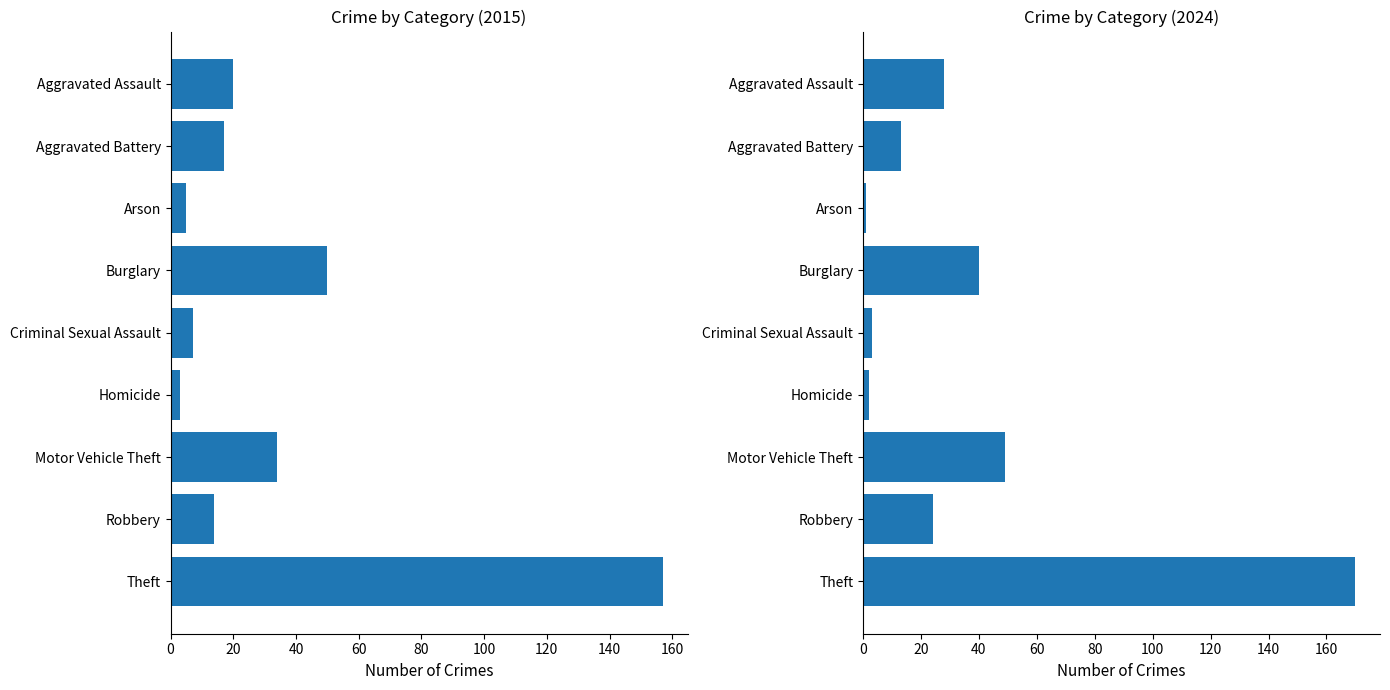

How many values in the 2015 series exceed 17?

4